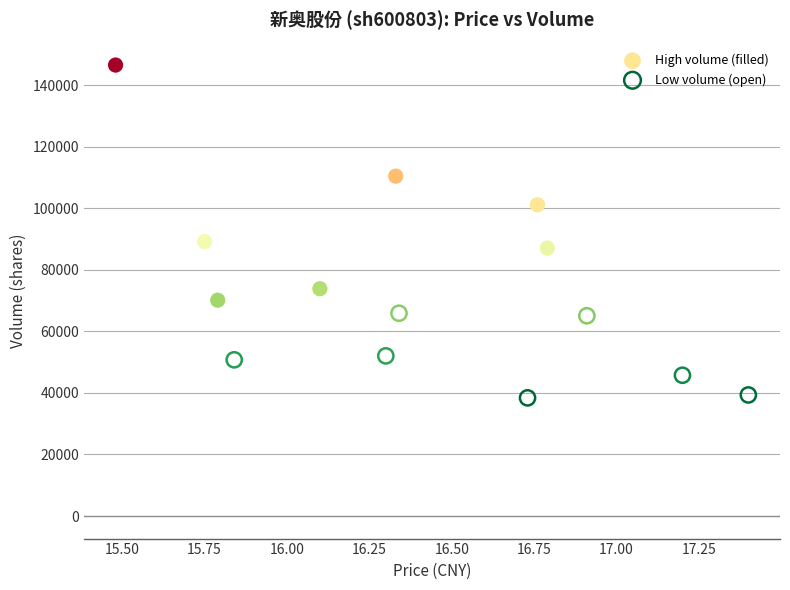

Which series contains the lowest Y value?

Low volume (open)